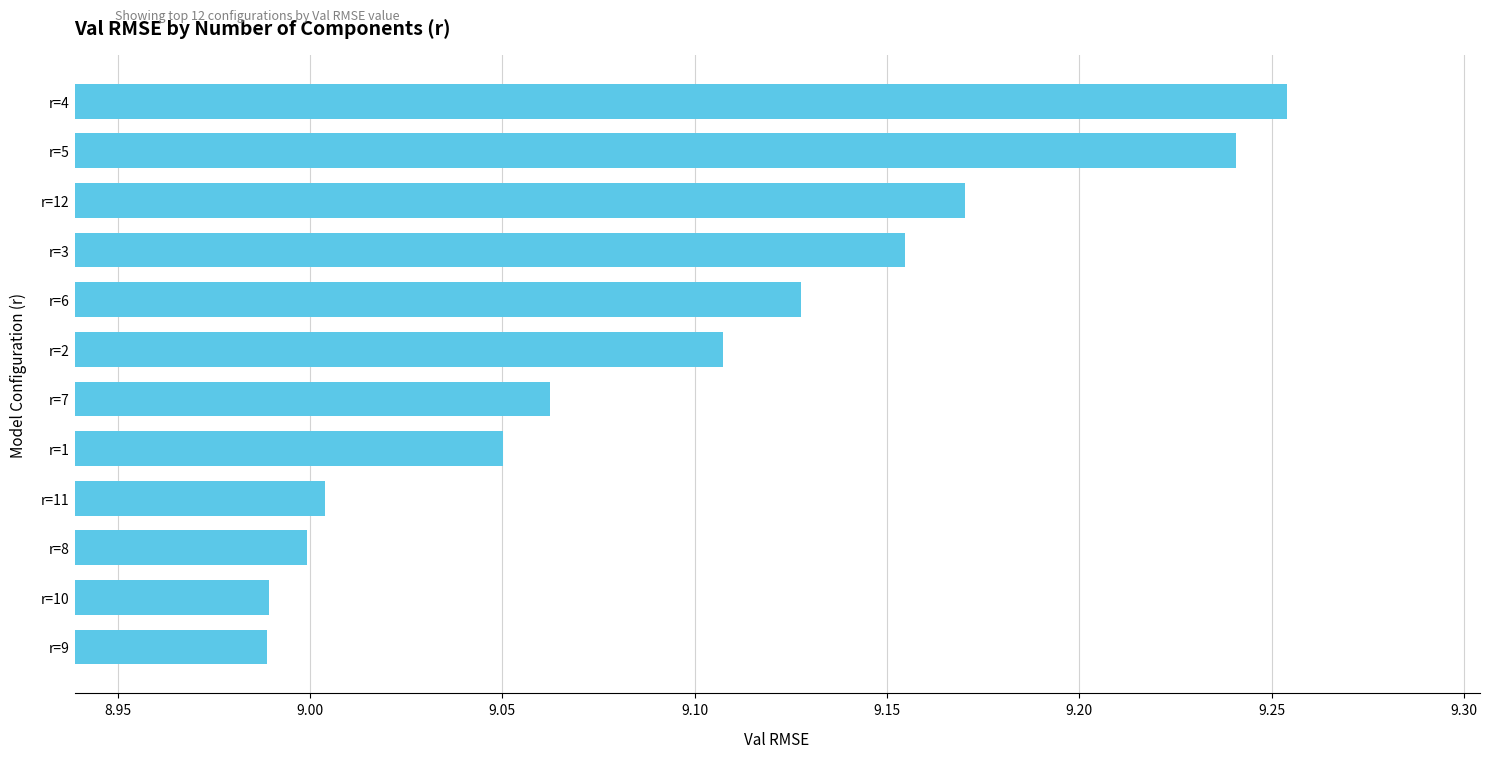

What is the difference between the maximum and minimum values?

0.3